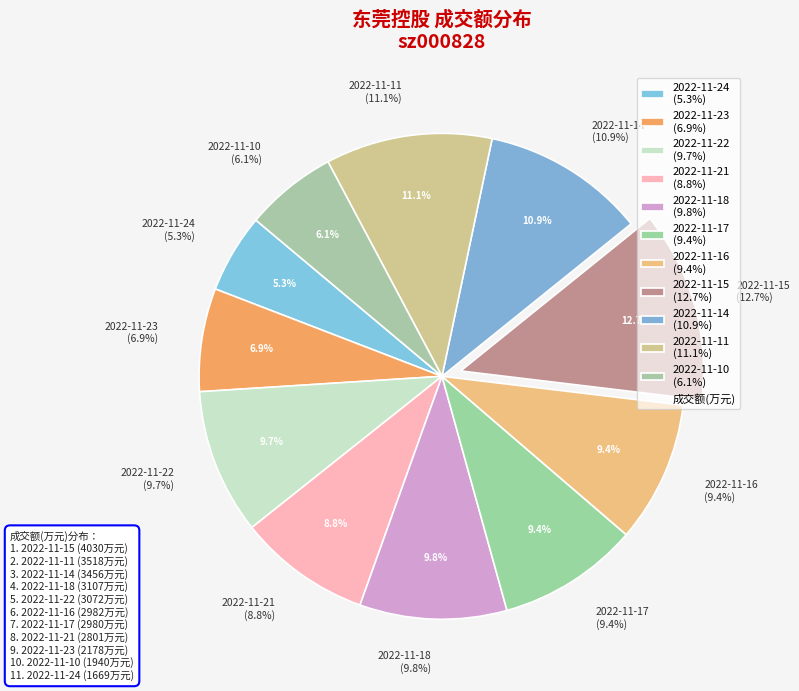

How many slices are in this pie chart?

11